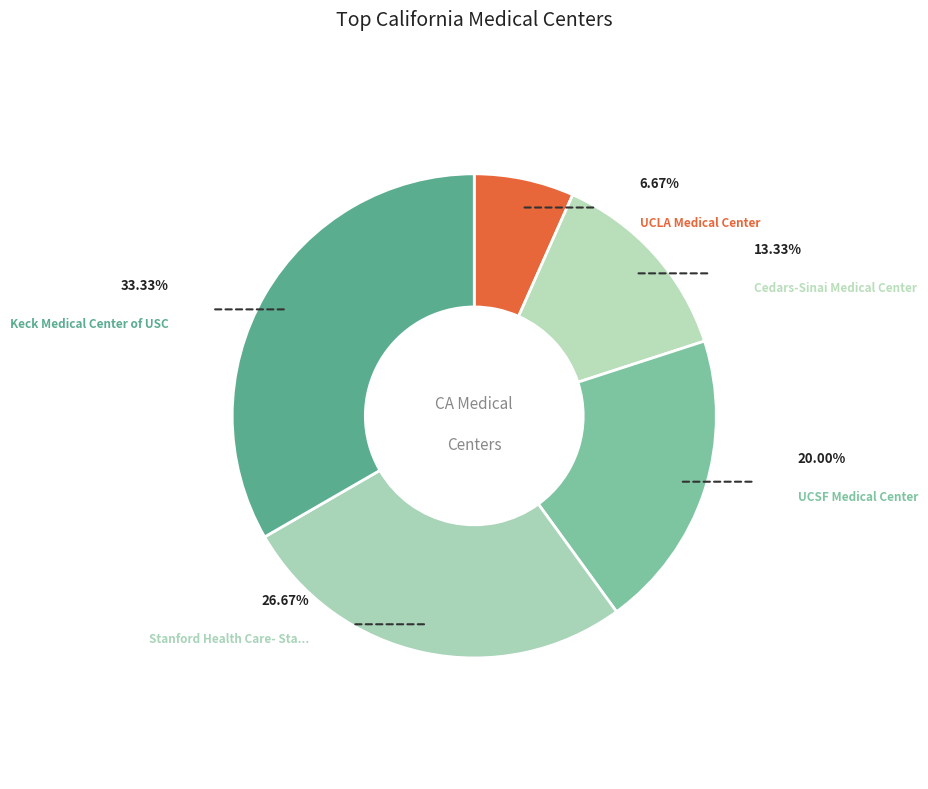

Is Stanford Health Care- Stanford Hospital the majority of the pie?

No